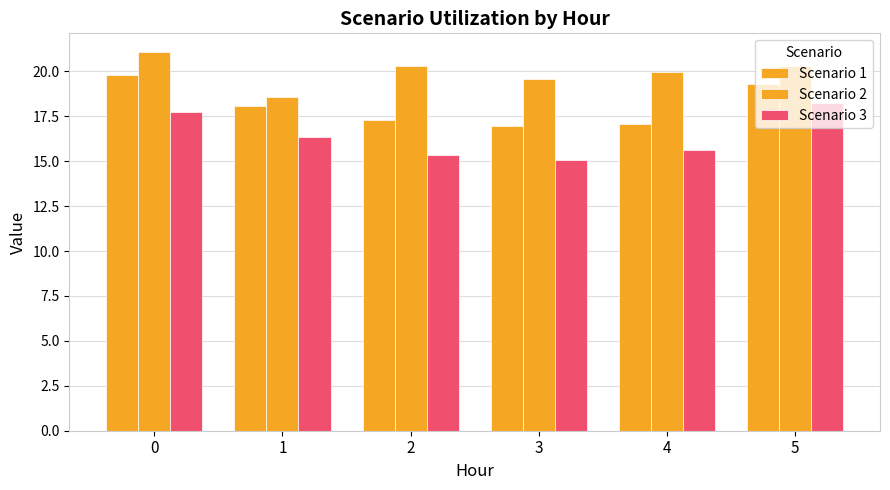

How many bars are there in total?

18